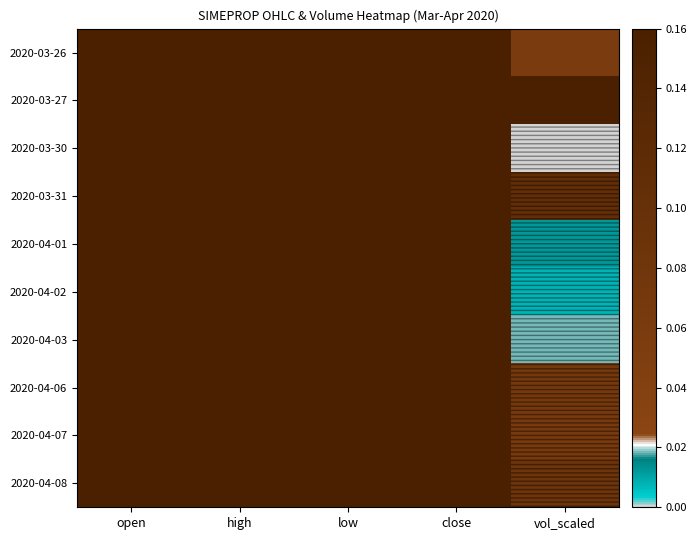

How many data points does each series have?

5